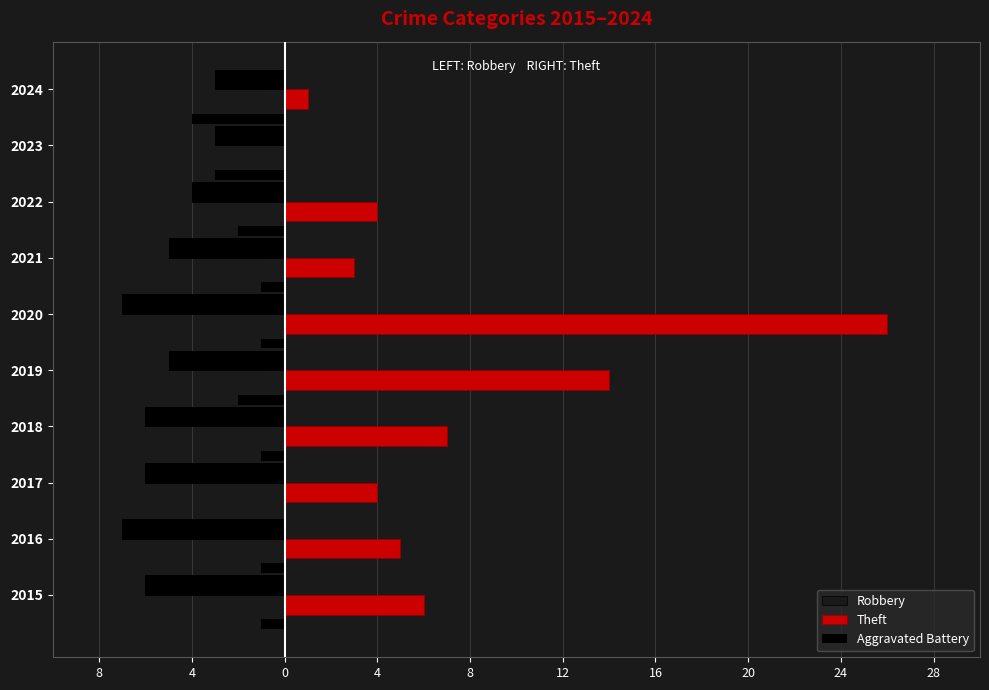

What is the greatest value displayed?

26